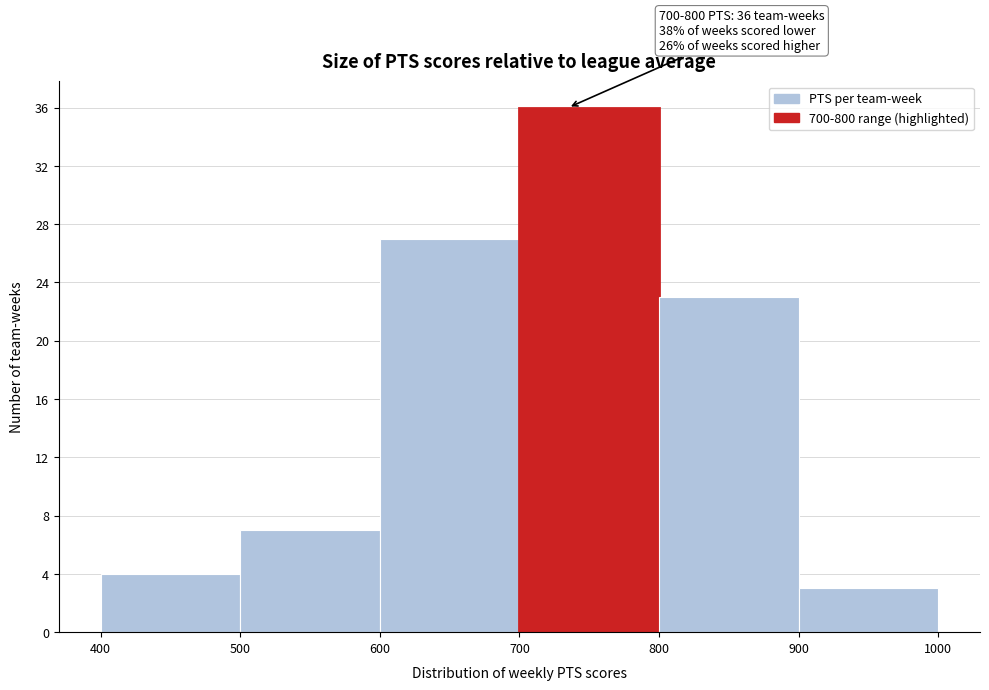

Over which range of the x-axis is the bar tallest?

700 to 800